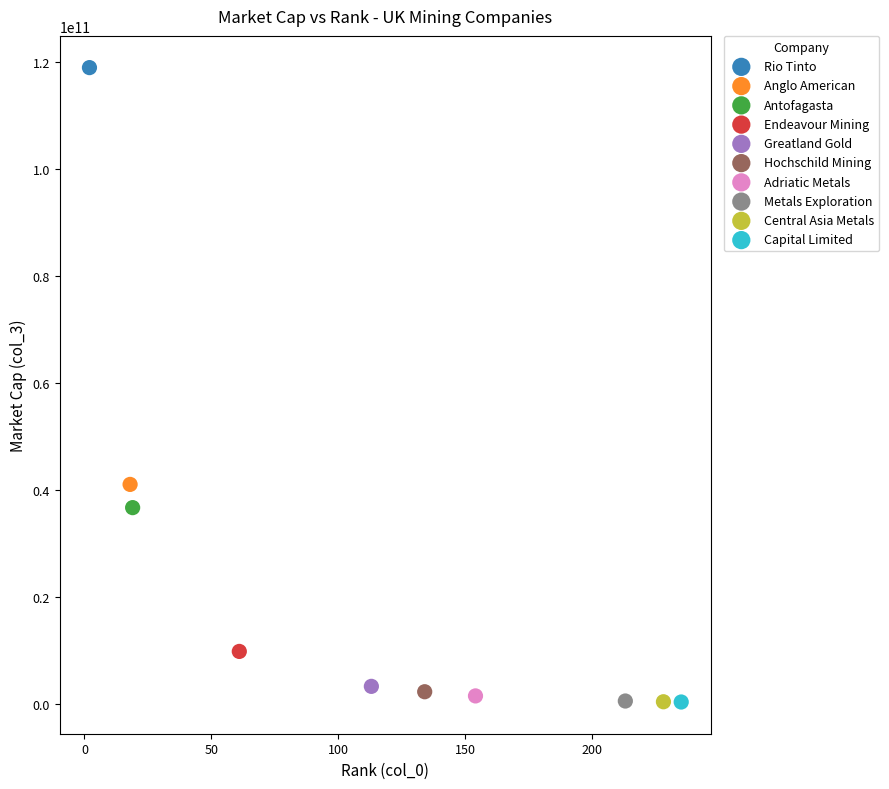

What are all the series names shown in the legend?

Rio Tinto, Anglo American, Antofagasta, Endeavour Mining, Greatland Gold, Hochschild Mining, Adriatic Metals, Metals Exploration, Central Asia Metals, Capital Limited